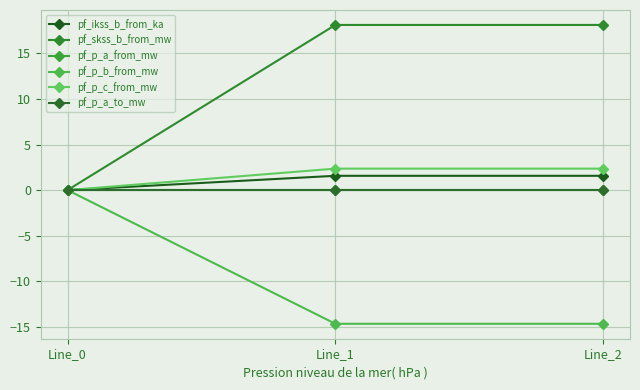

What is the sum of all pf_p_c_from_mw values?

4.7